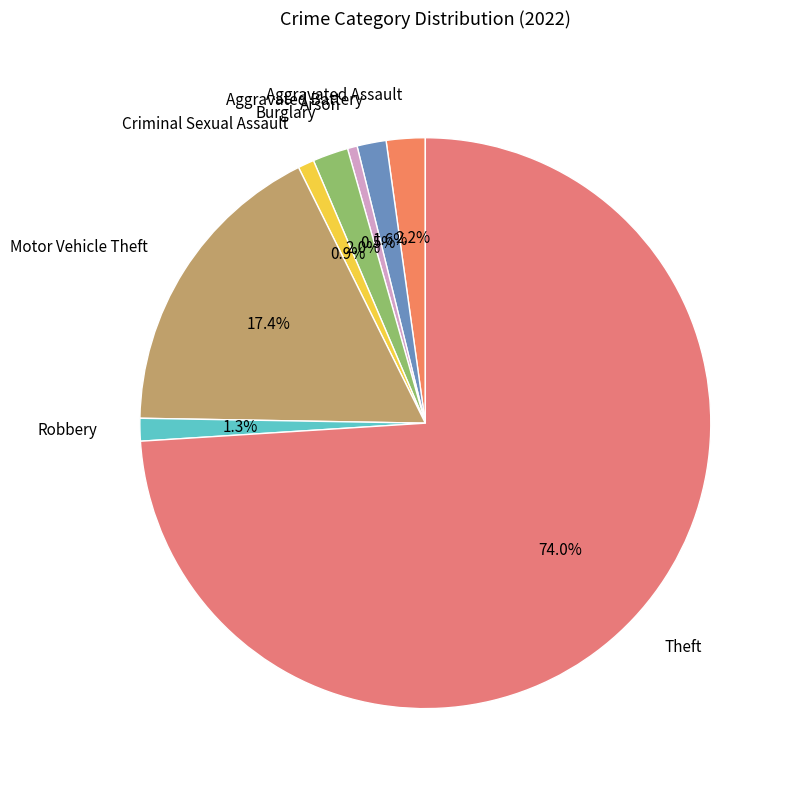

What is the ratio of the value at Aggravated Battery to the value at Arson?

3.0